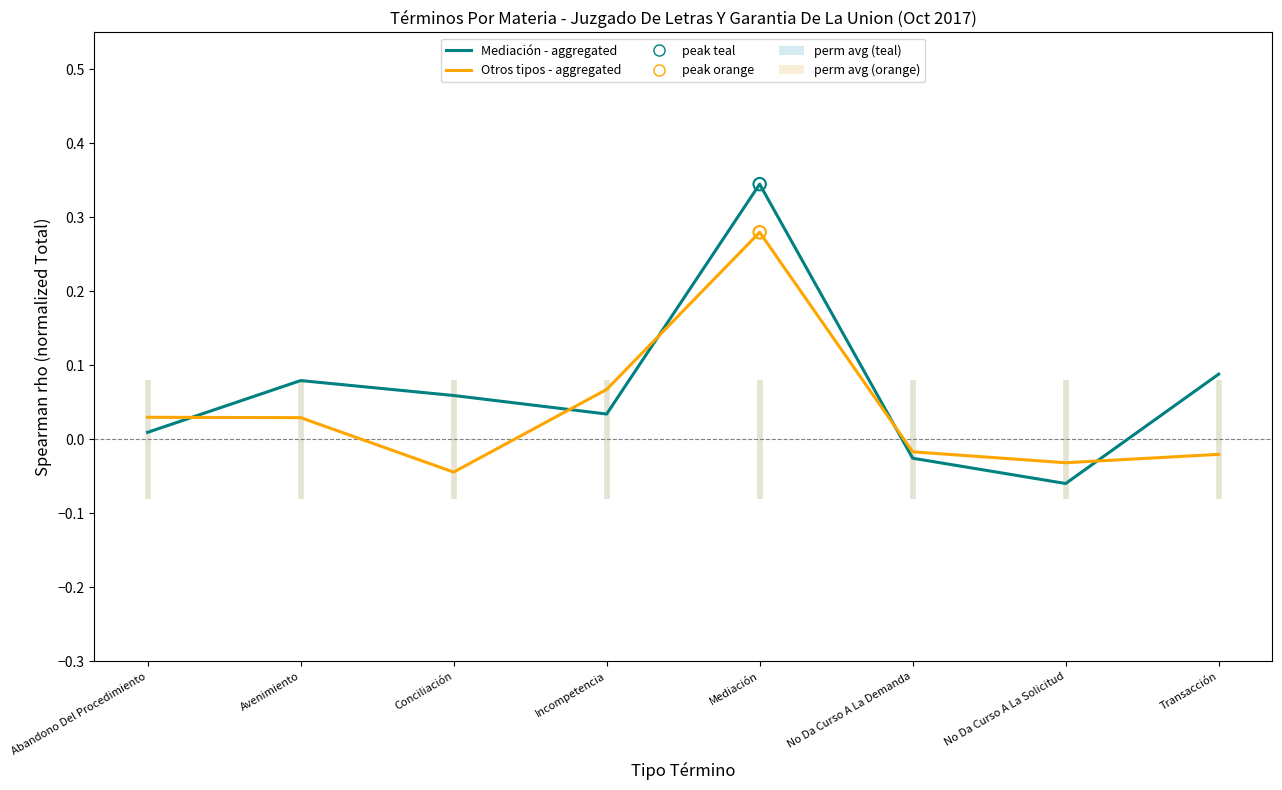

Is the value of Otros tipos - aggregated at Transacción greater than the value of Mediación - aggregated at Abandono Del Procedimiento?

No